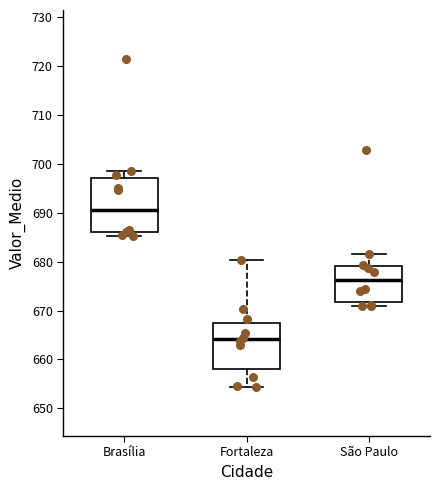

Where is the upper edge of the box for São Paulo on the y-axis? The values are not printed on the chart, so give them approximately, as read against the axis.

679